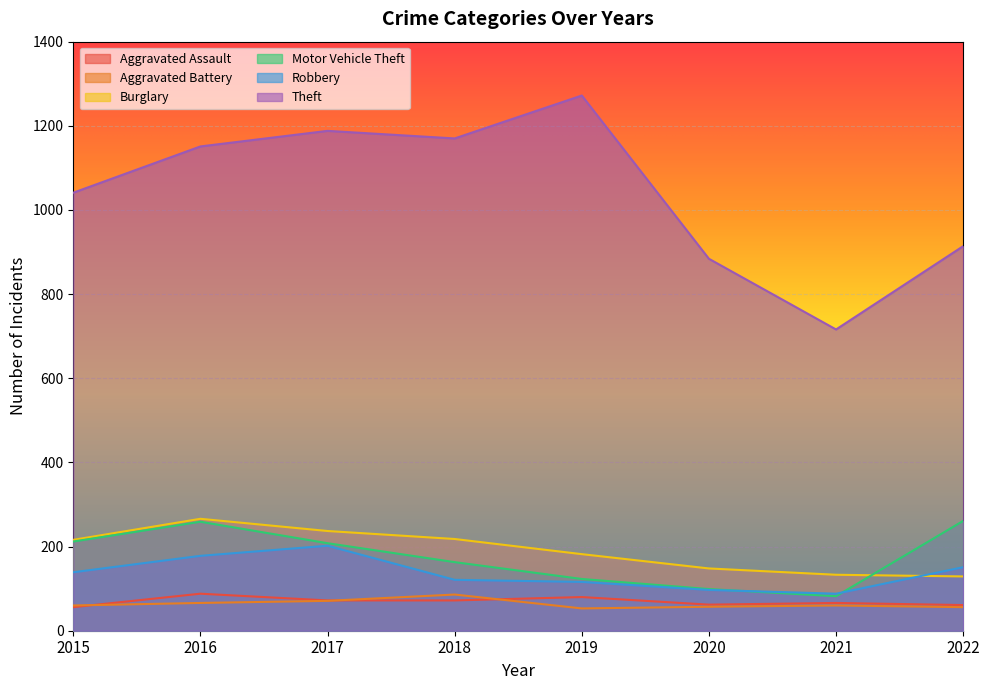

True or false: Burglary and Aggravated Battery cross at least once.

False